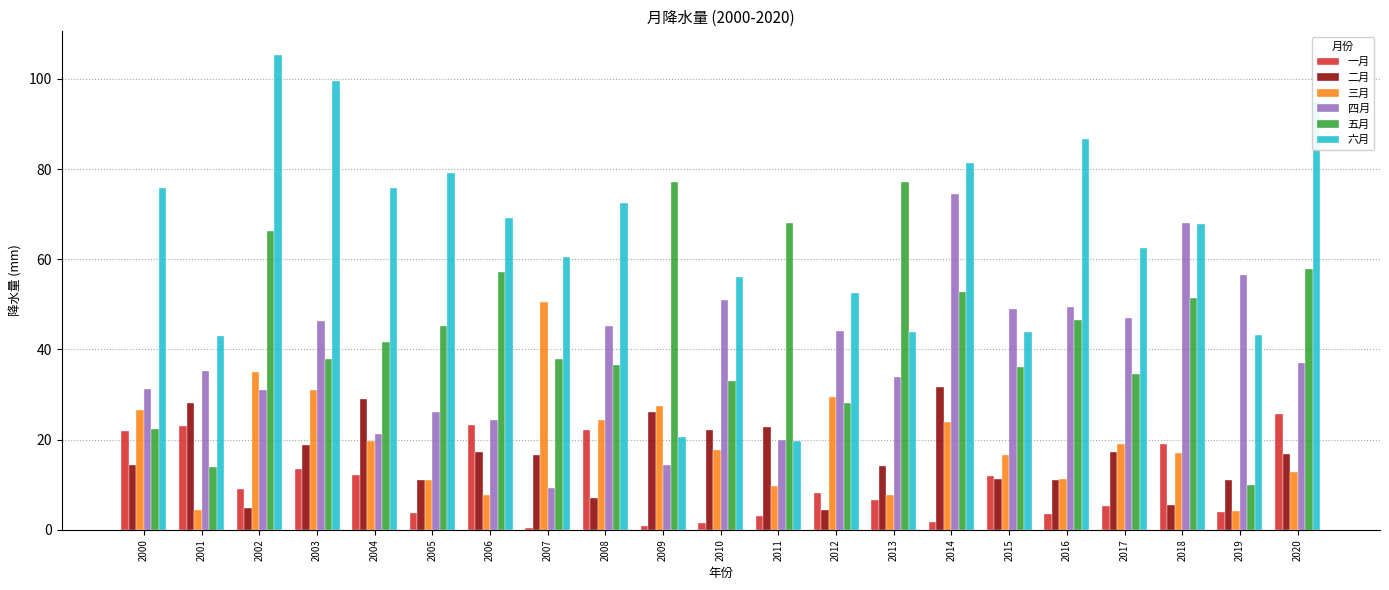

What is the highest value of the 四月 series?

74.4